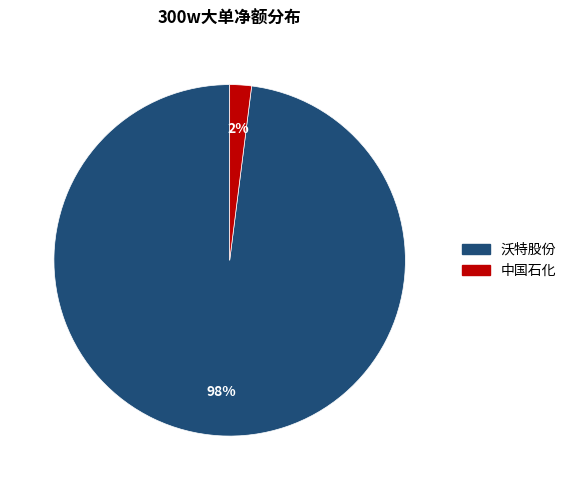

Which category has the biggest portion of the pie?

沃特股份